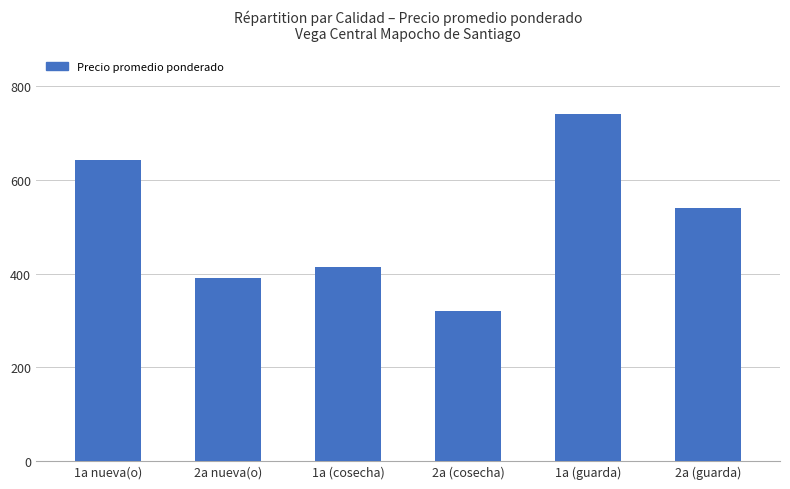

The chart shows a value of 320 at 2a (cosecha). True or false?

True